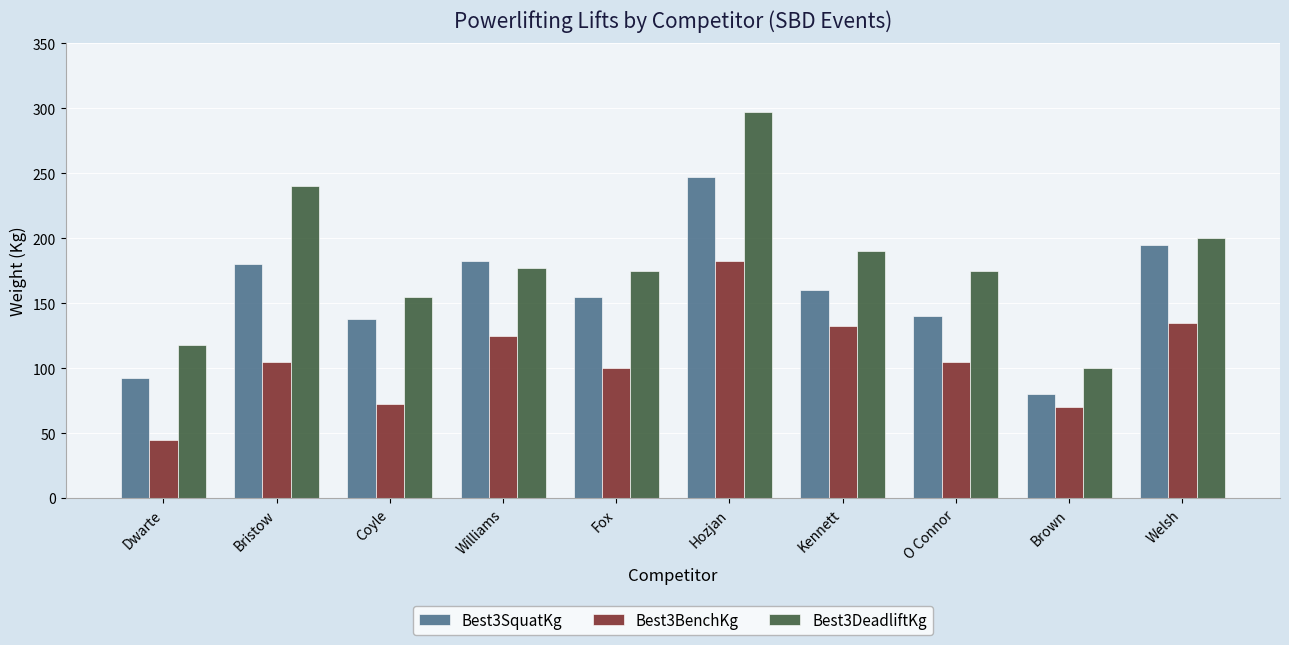

List the series in order of their peak value, highest first.

Best3DeadliftKg, Best3SquatKg, Best3BenchKg